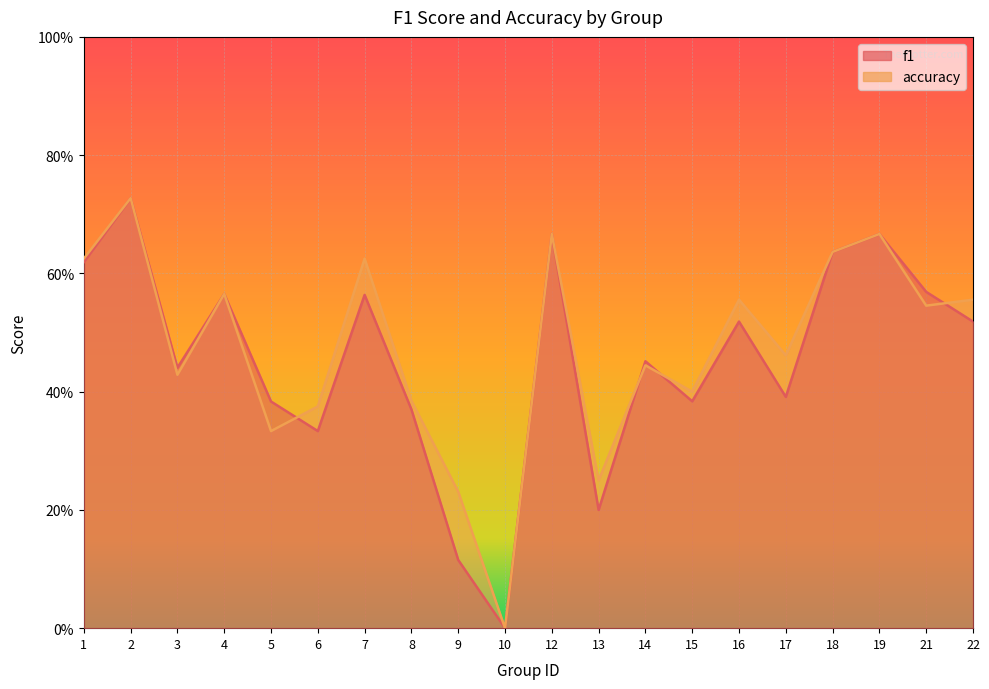

At which category is the sum across all series the highest?

2